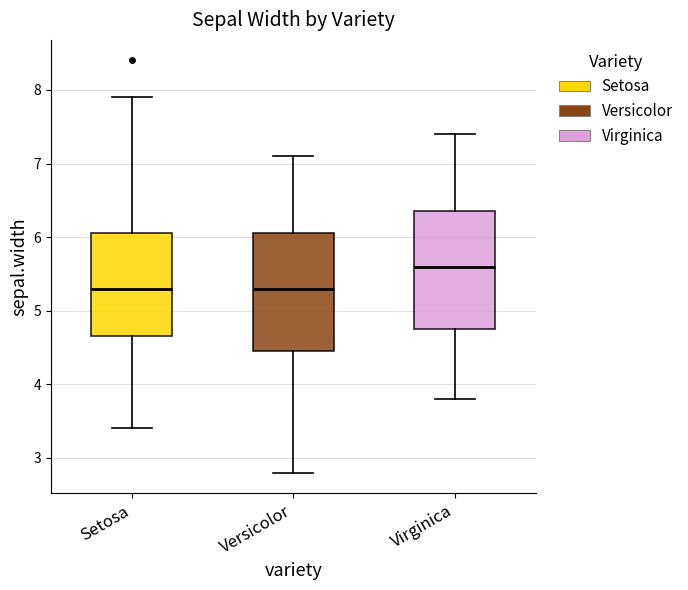

Where does the lower whisker of the box for Setosa end on the y-axis? The values are not printed on the chart, so give them approximately, as read against the axis.

3.4